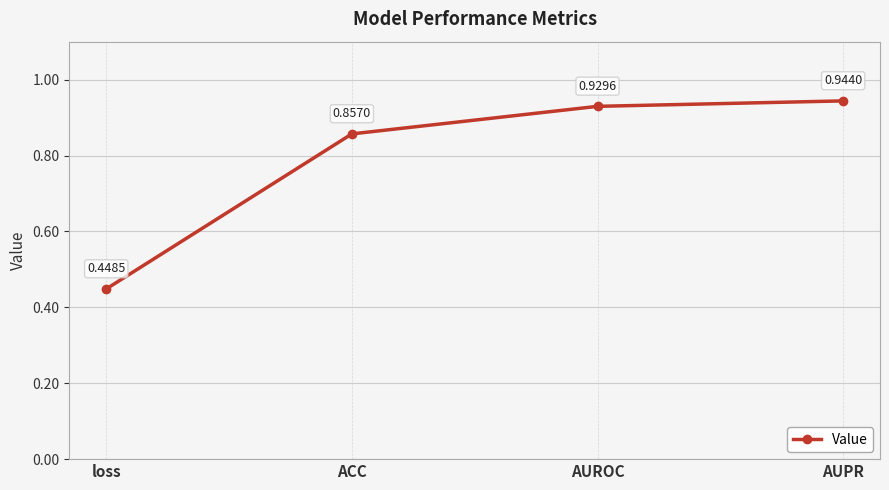

Which category has the highest value across all series?

AUPR